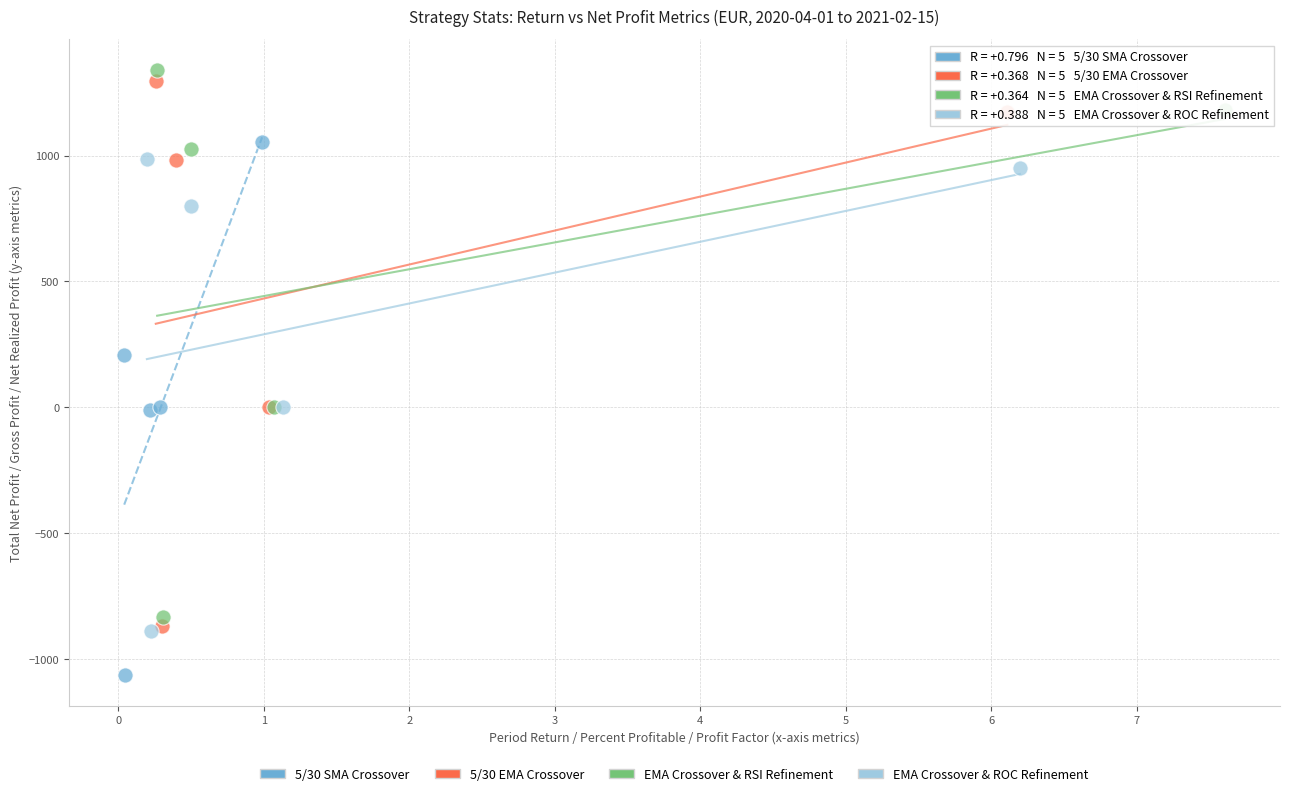

Which series contains the lowest Y value?

5/30 SMA Crossover